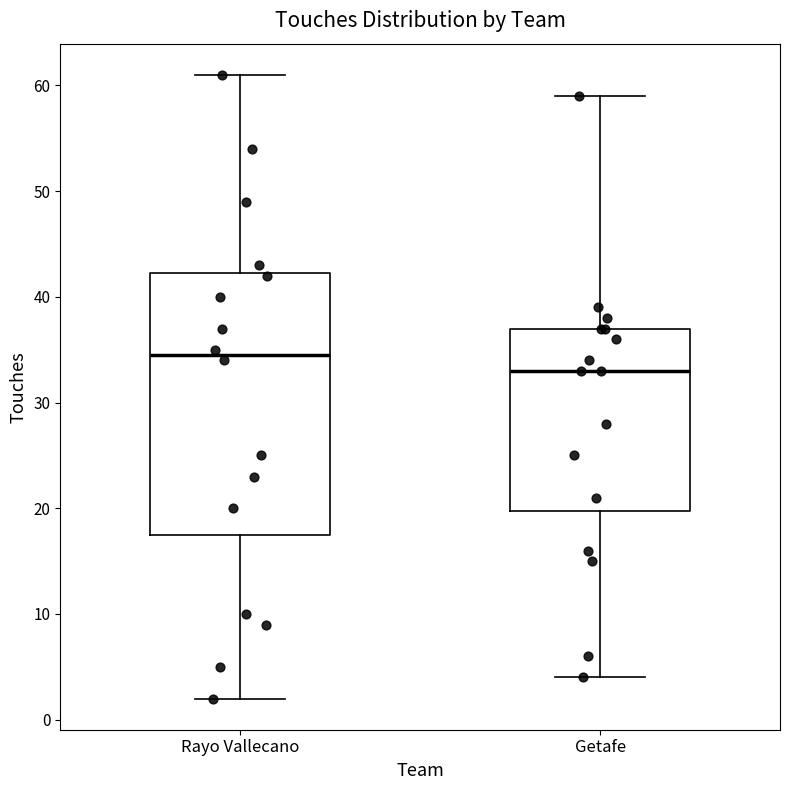

Where does the median line of the box for Rayo Vallecano sit on the y-axis? The values are not printed on the chart, so give them approximately, as read against the axis.

35